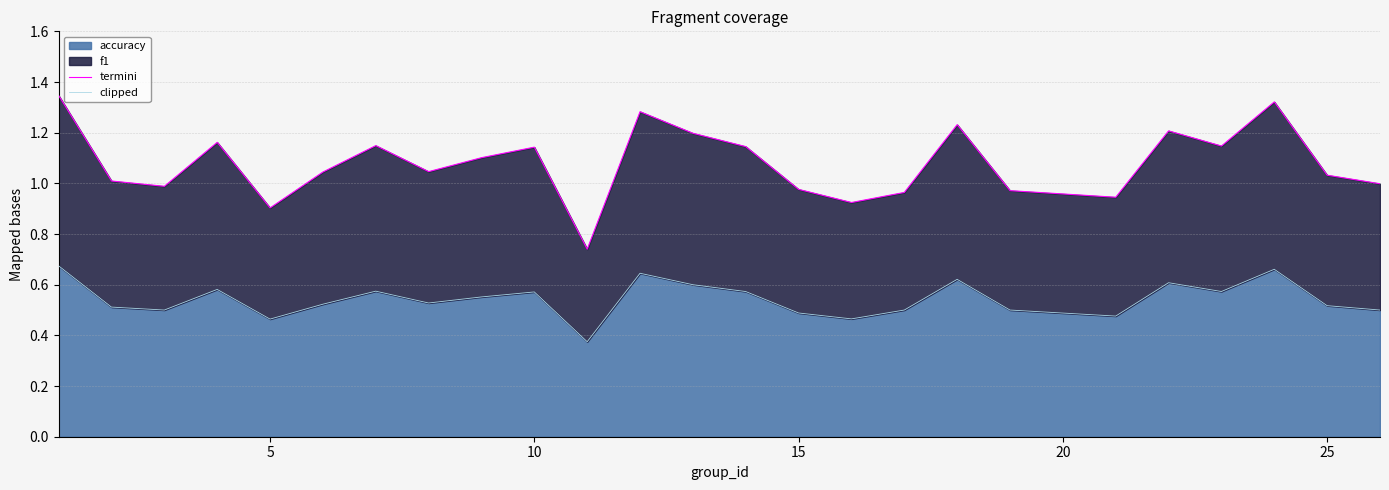

At which label does clipped reach its minimum?

10